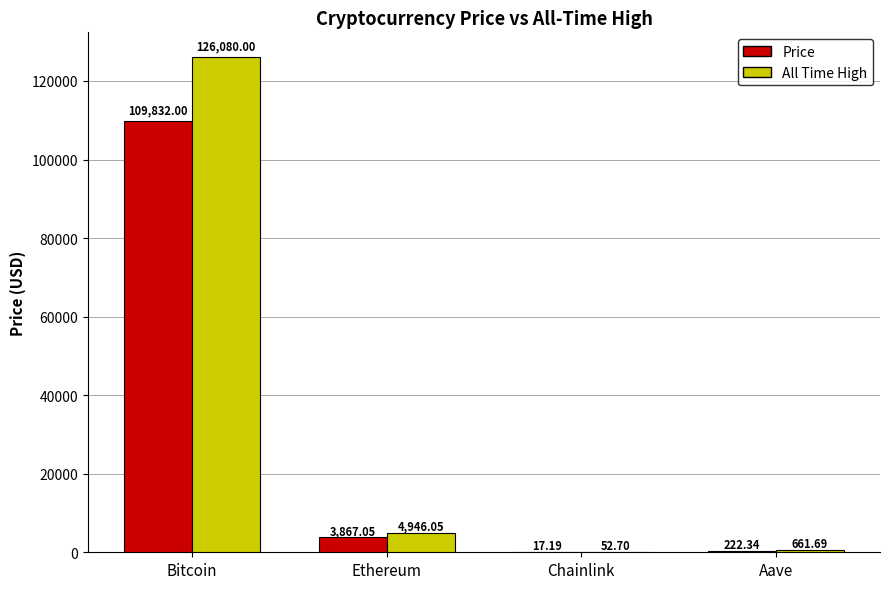

How many groups of bars are there?

4